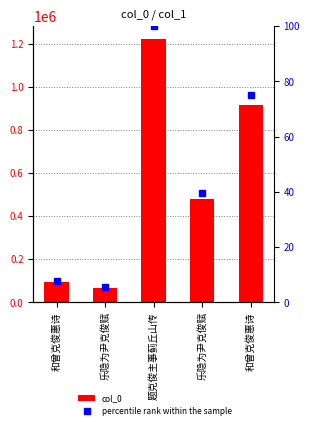

At which category is the sum across all series the highest?

题克俊主事蓟丘山传